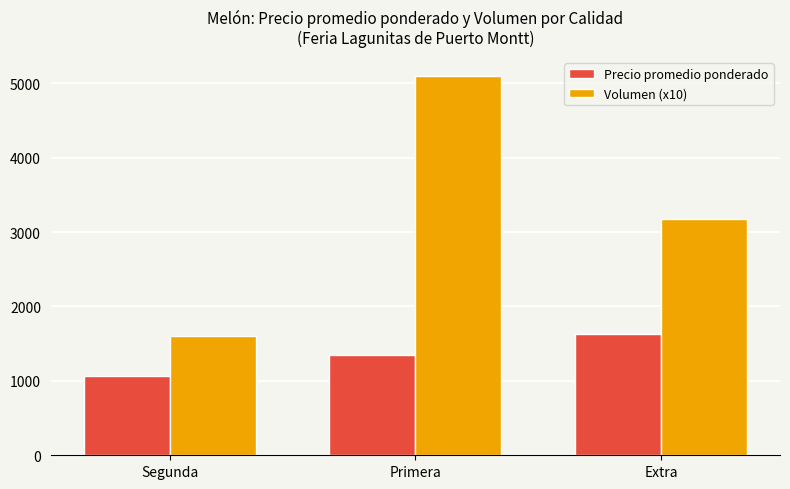

What are all the series names shown in the legend?

Precio promedio ponderado, Volumen (x10)